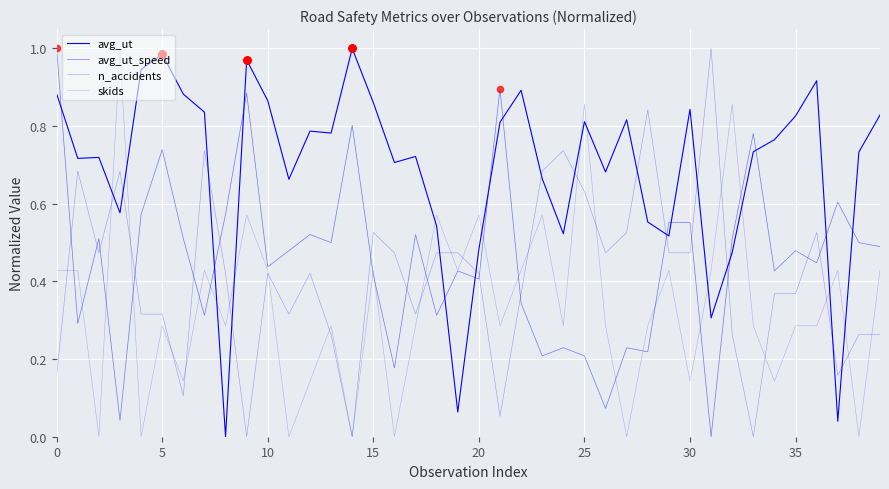

Which series has the largest total across all categories?

avg_ut